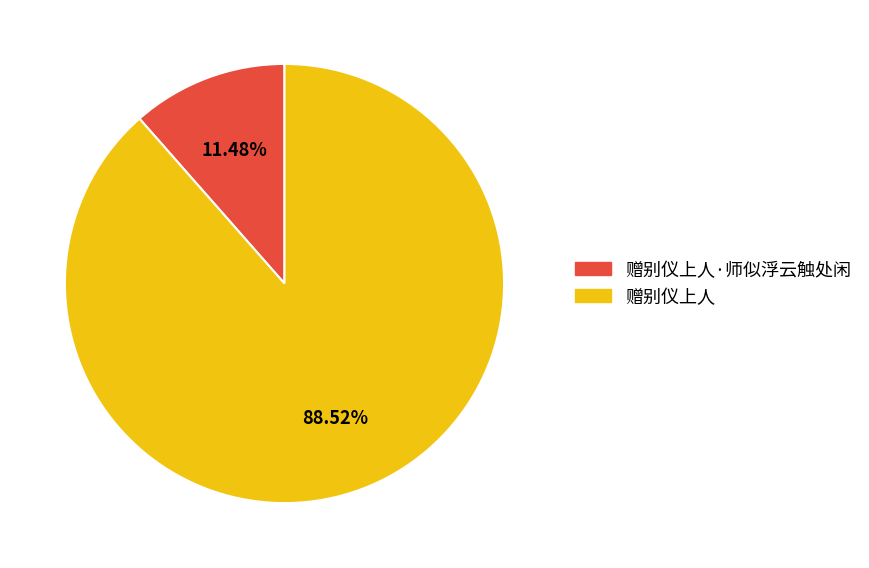

Is there any slice that represents more than half of the pie?

Yes